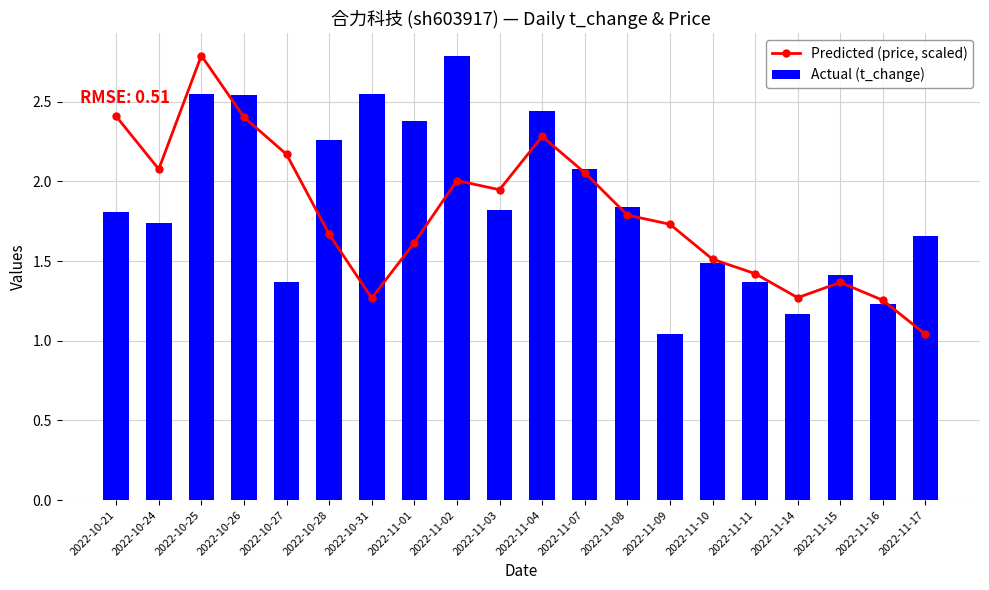

The Actual (t_change) series shows 1.4 at 2022-10-27. True or false?

True